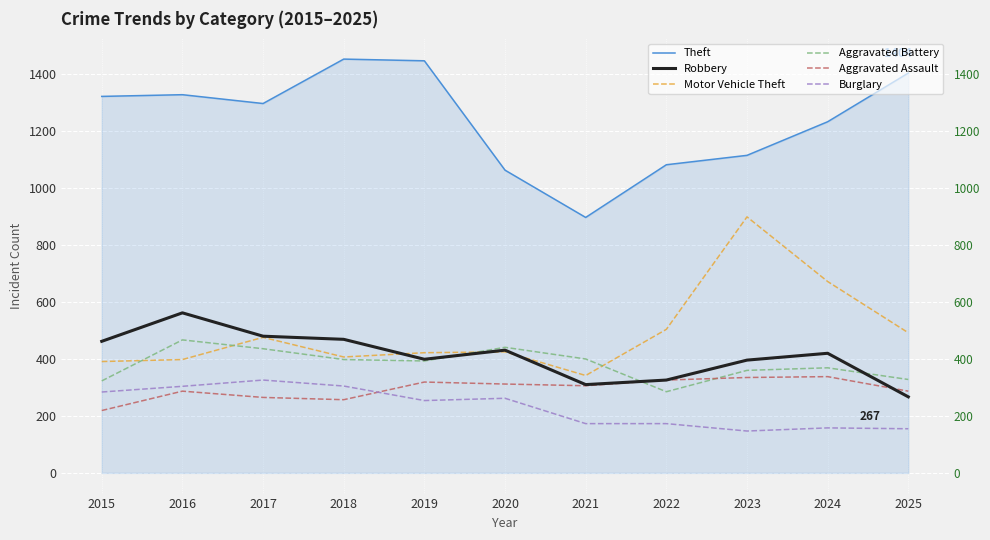

What is the value of the Aggravated Assault point at the 6th from the left?

312